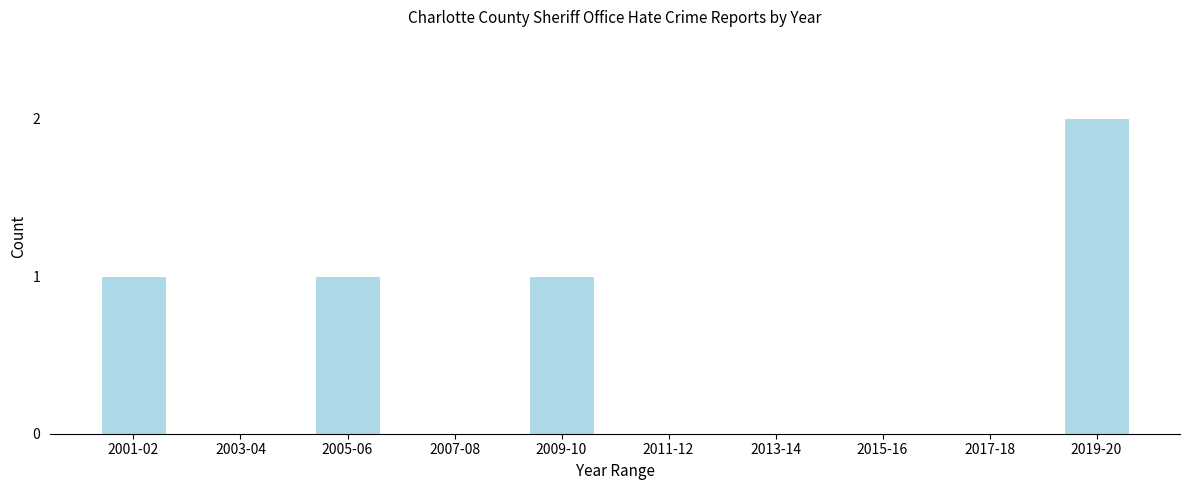

Reading right to left, extract all data points from this chart.

2019-20=2	2017-18=0	2015-16=0	2013-14=0	2011-12=0	2009-10=1	2007-08=0	2005-06=1	2003-04=0	2001-02=1